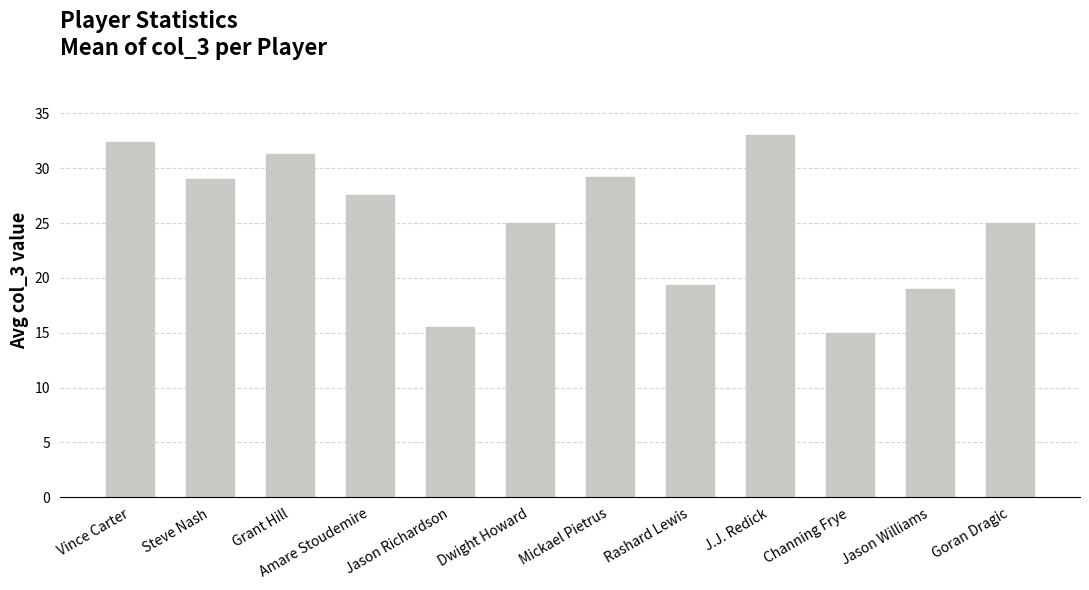

What position from the right is Amare Stoudemire?

9